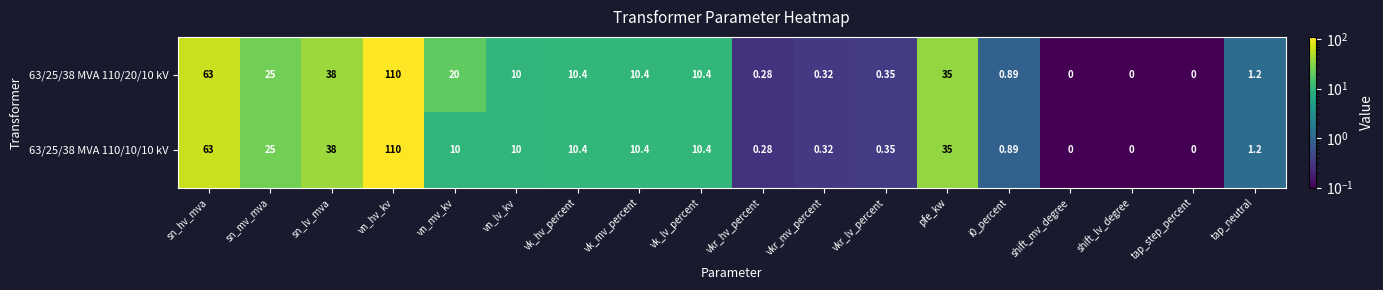

How many data points in 63/25/38 MVA 110/10/10 kV are less than 10?

8